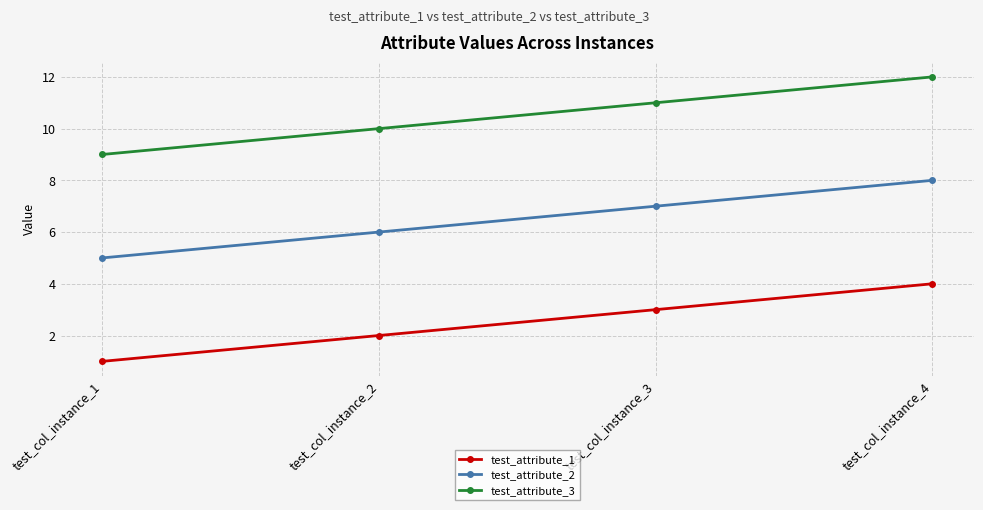

True or false: test_attribute_2 has more than 0 interior local peaks.

False